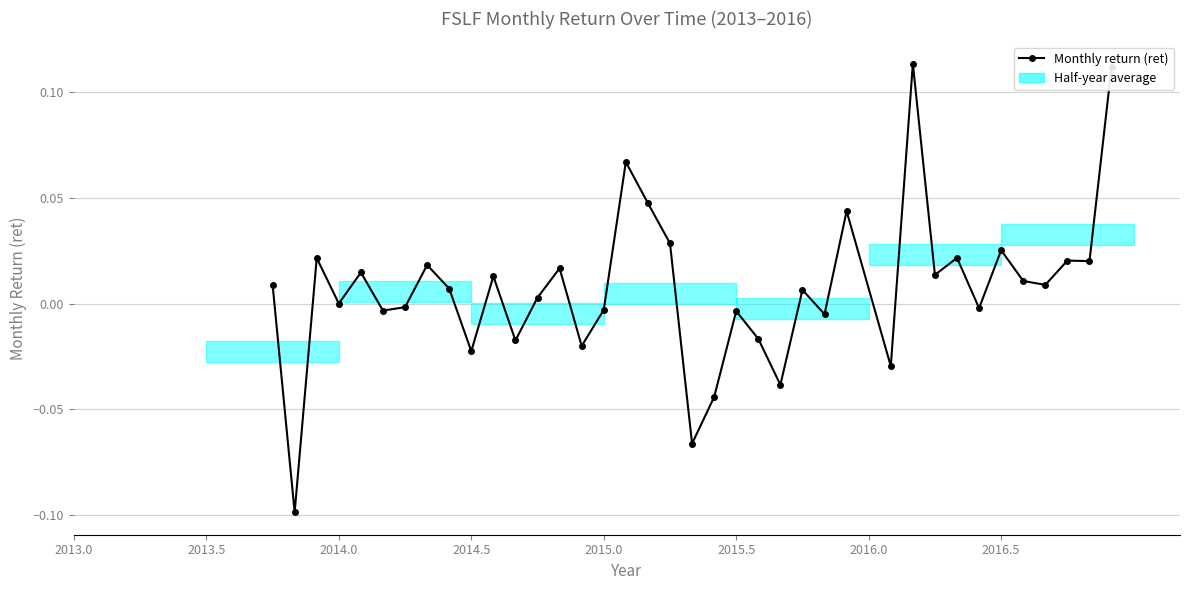

The chart shows a value of -0.1 at 2013.5. True or false?

False